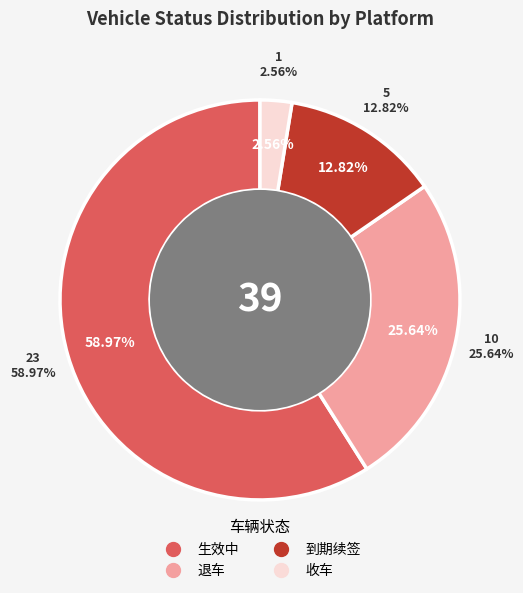

What is the majority slice?

生效中